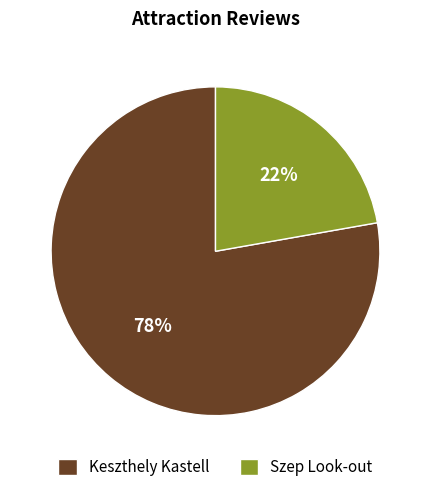

Which slice is the largest?

Keszthely Kastell